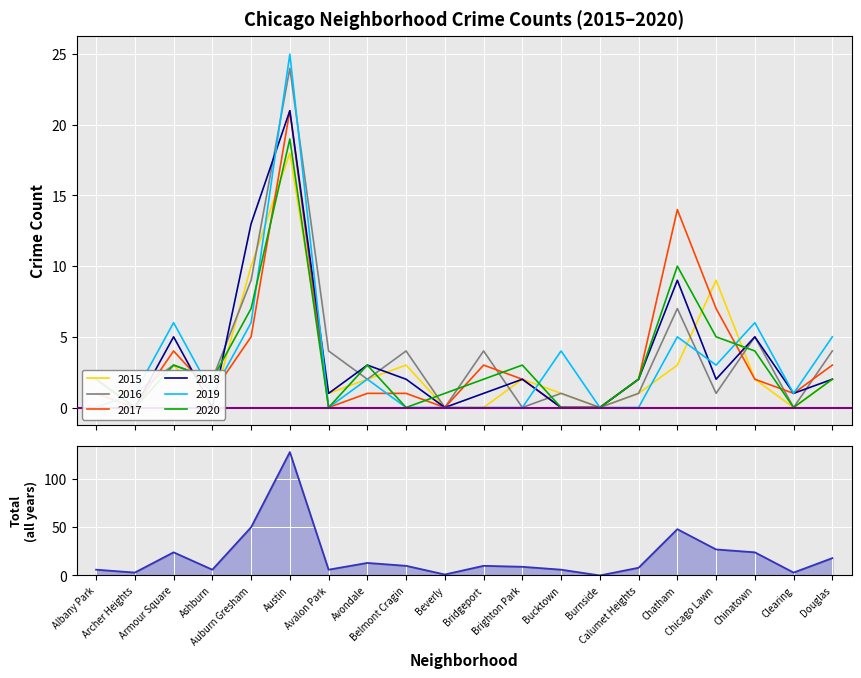

Reading right to left, list all the values displayed in this chart.

18	3	24	27	48	8	0	6	9	10	1	10	13	6	128	50	6	24	3	6